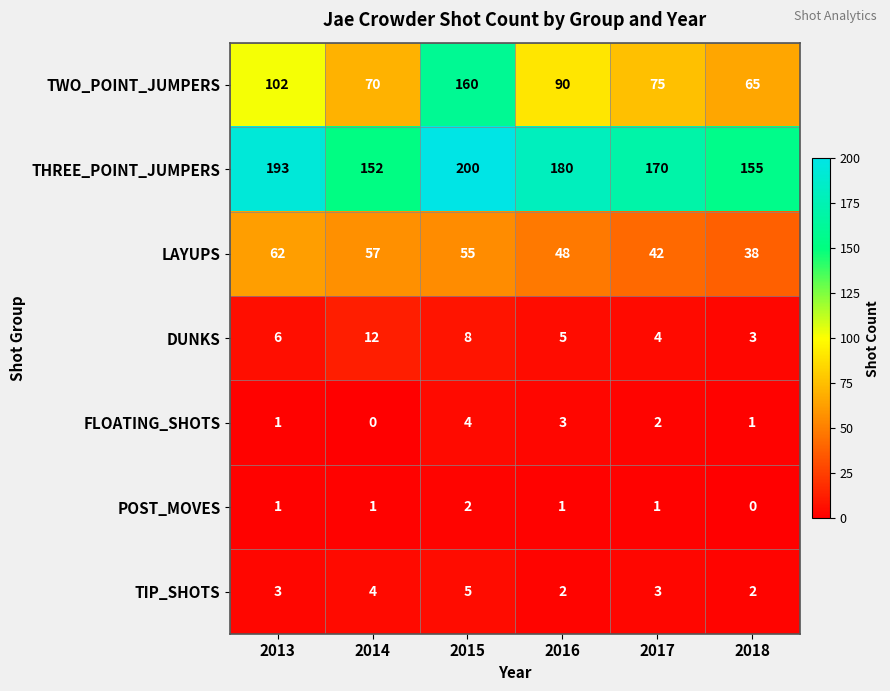

Which series has the largest total across all categories?

THREE_POINT_JUMPERS